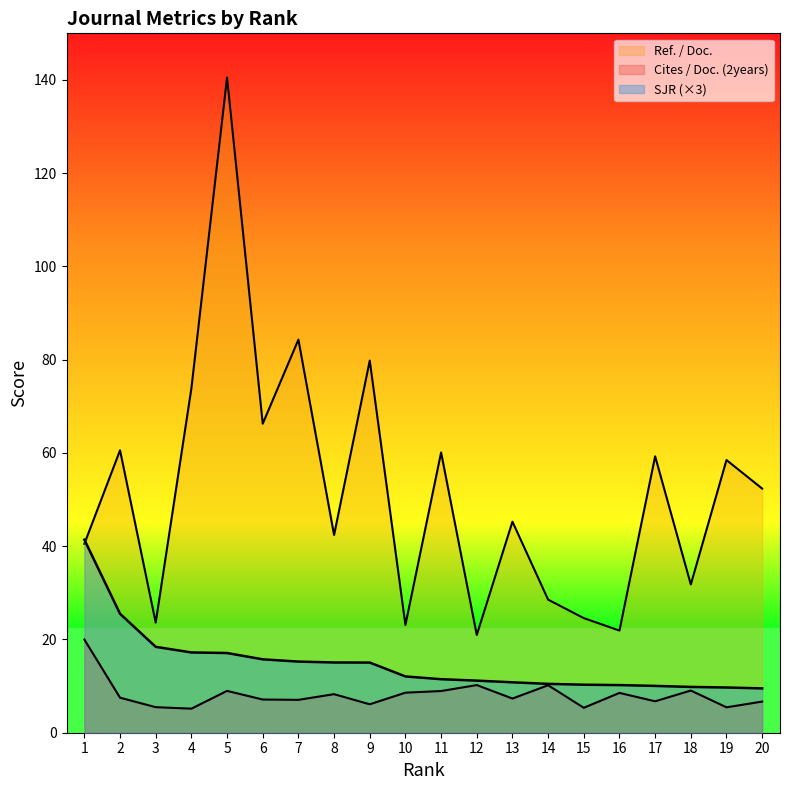

List the series in order of their peak value, highest first.

Ref. / Doc., SJR, Cites / Doc. (2years)